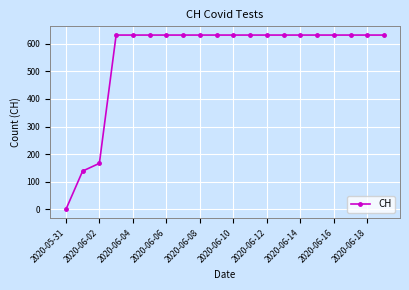

What is the maximum value shown in the chart?

631